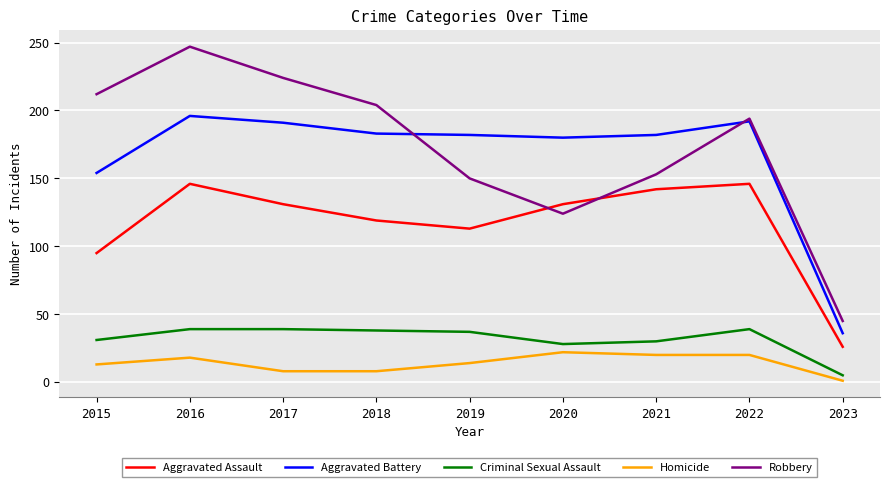

How many series are shown in this chart?

5